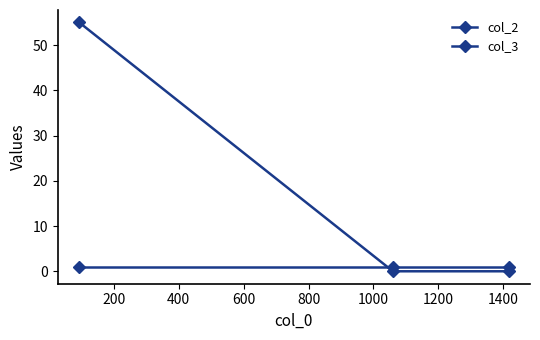

What is the value of the col_3 point at the 1st from the left?

55